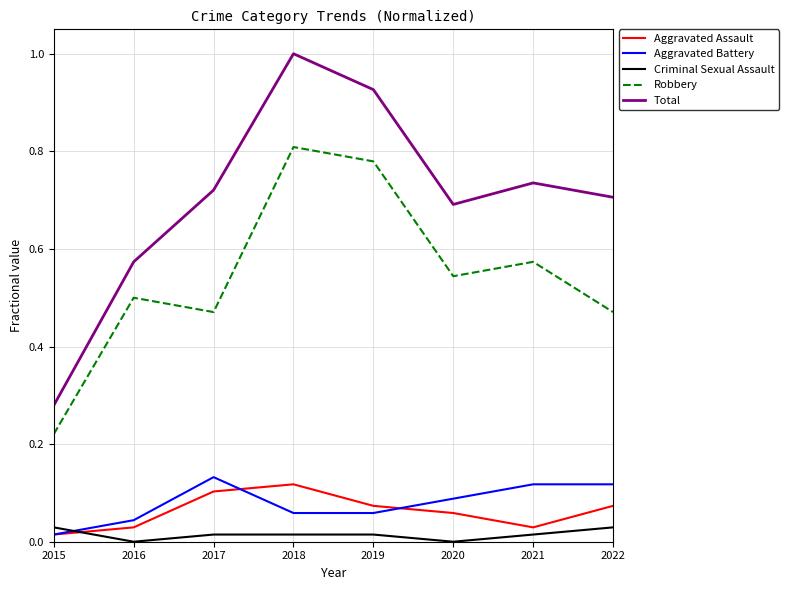

Which category has the lowest value in the Robbery series?

2015